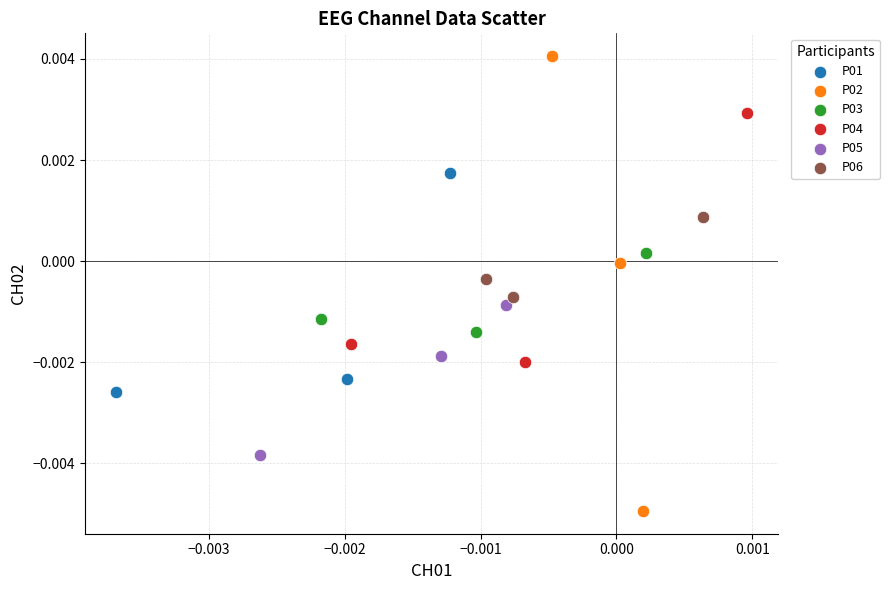

Which series reaches the maximum Y coordinate?

P02